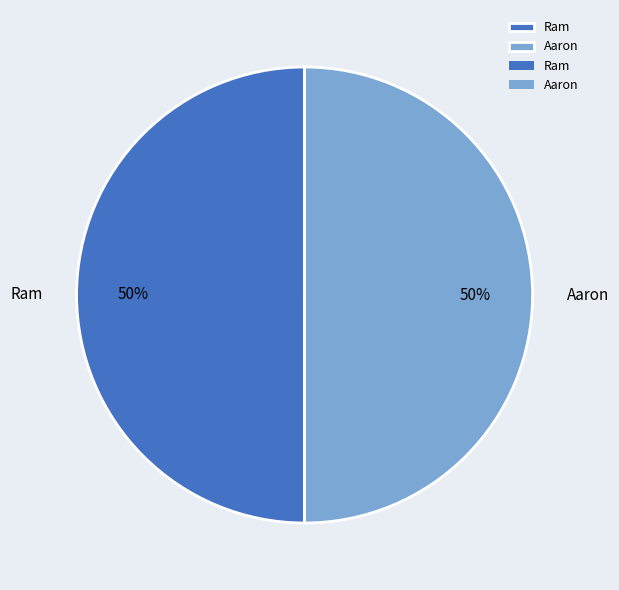

Is it true that Ram is 63% of the pie?

False